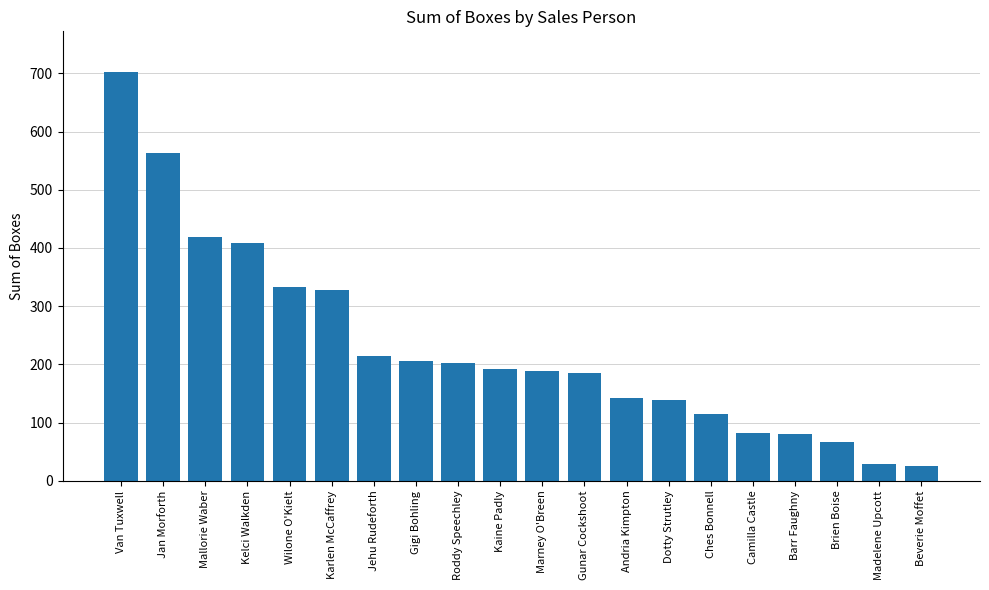

What is the difference between the values at Barr Faughny and Camilla Castle?

2